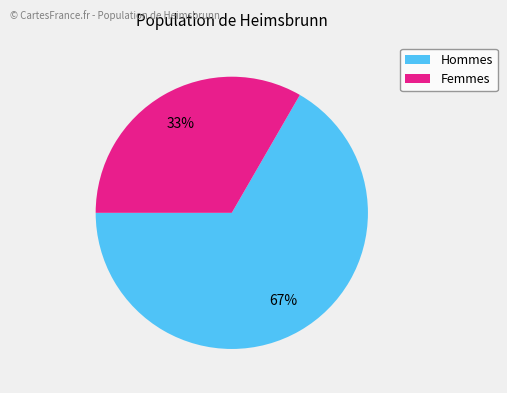

Is there a majority slice in this chart?

Yes